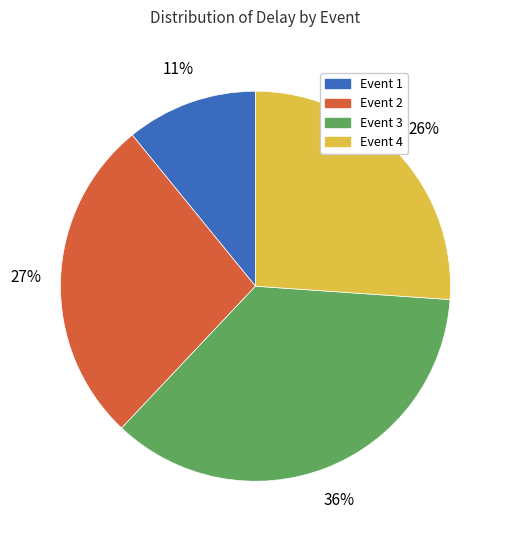

True or false: Event 3 accounts for 30% of the total.

False